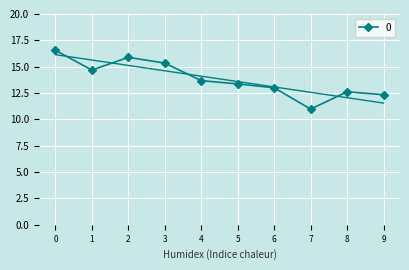

Is this an area chart (filled region under the line)?

No